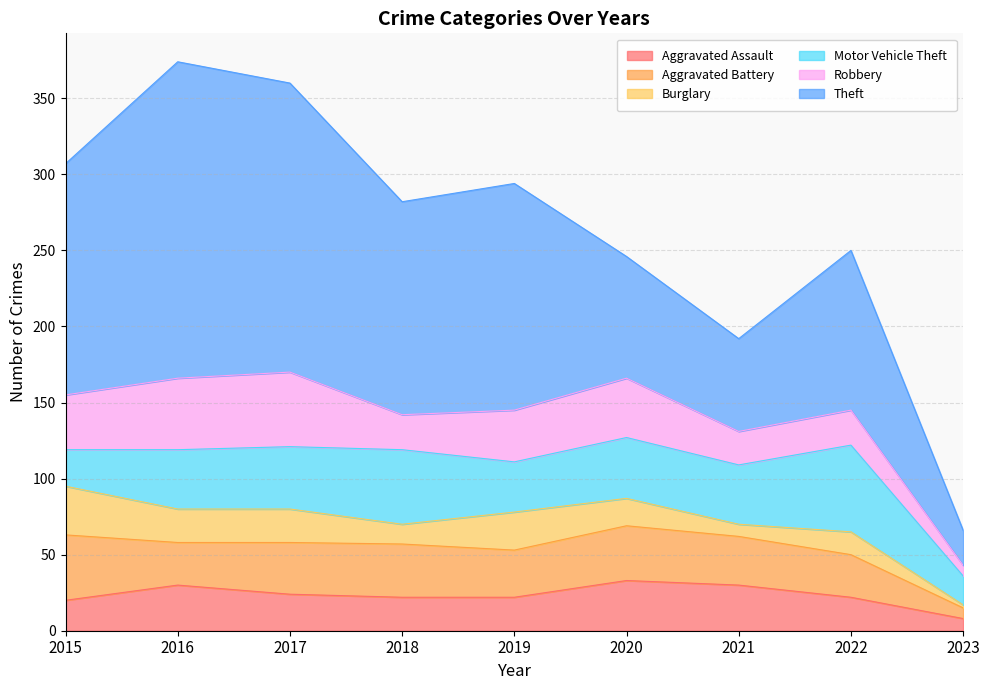

What is the minimum value shown in the chart?

2